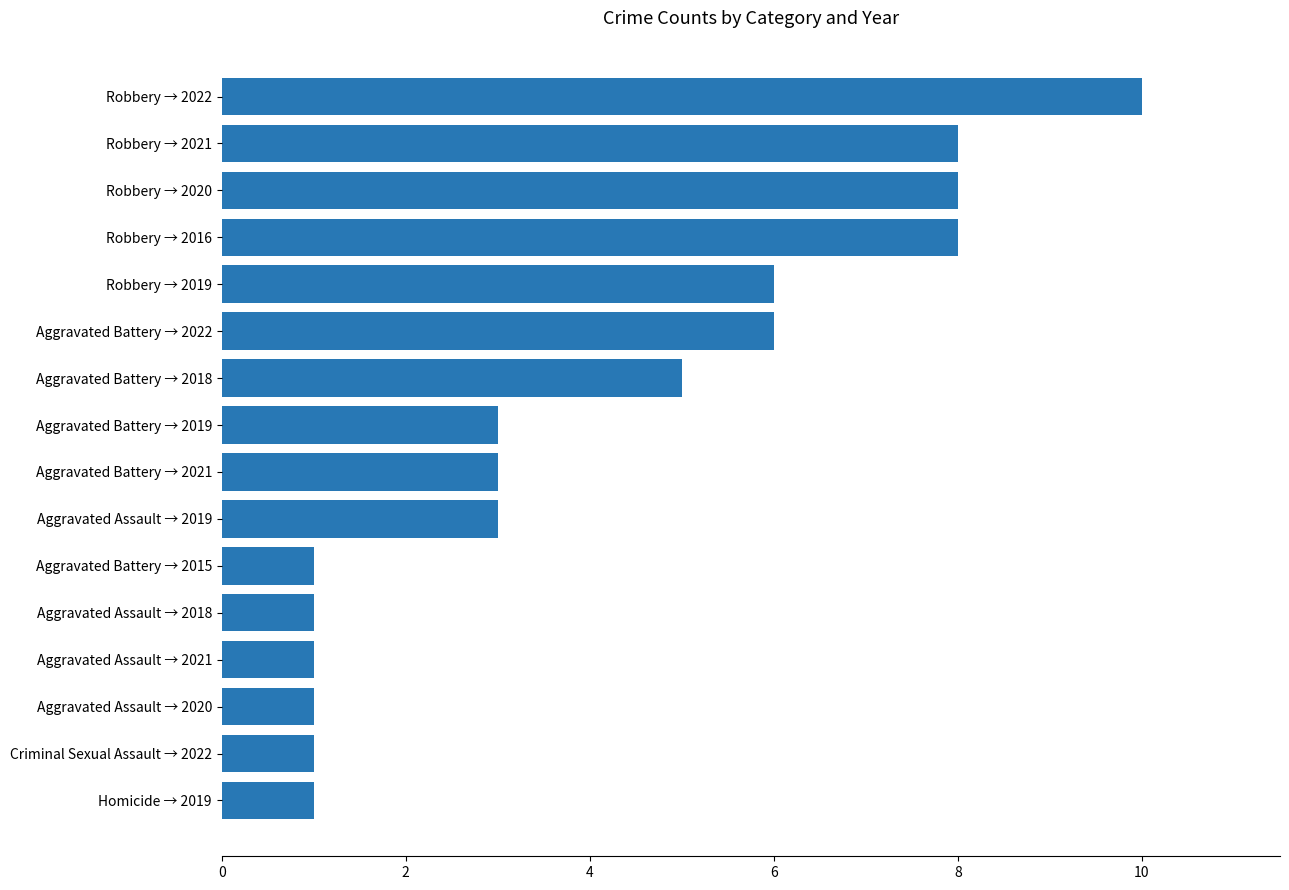

What is the ratio of the value at Robbery → 2021 to the value at Robbery → 2016?

1.0